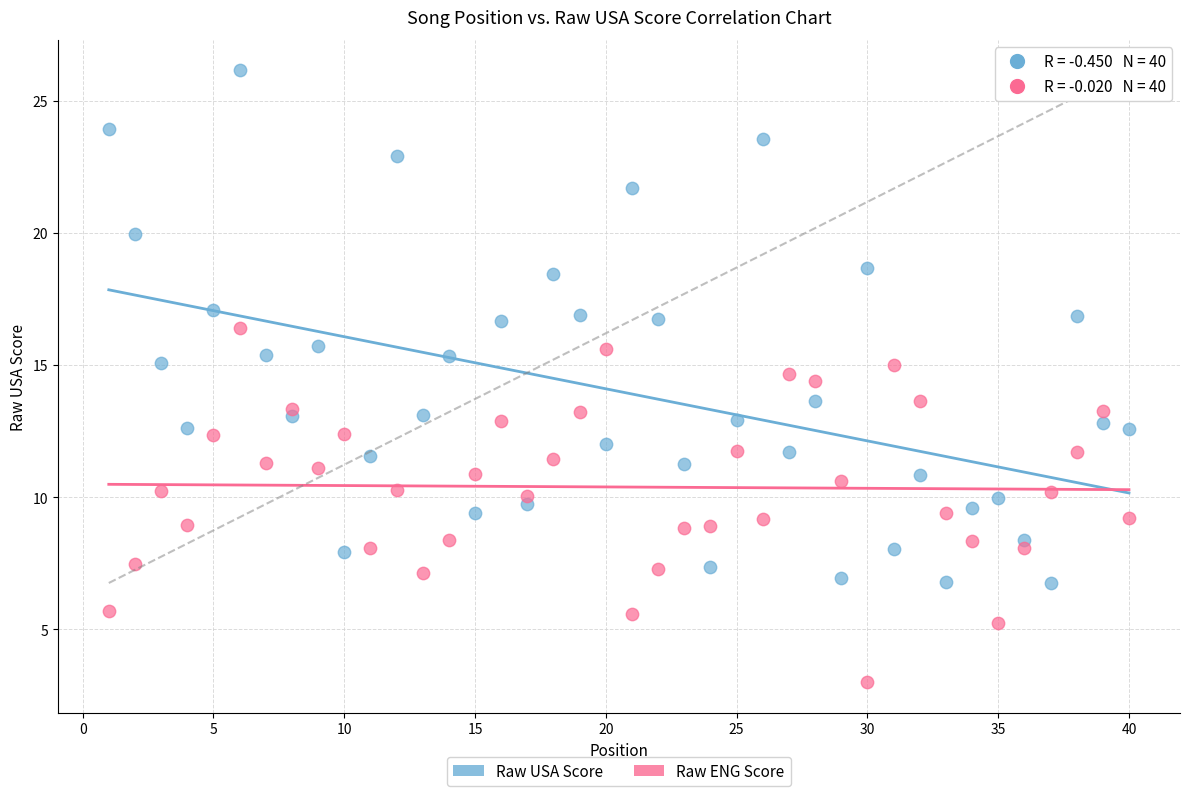

What is the X range (max minus min) for the scatter plot?

39.0